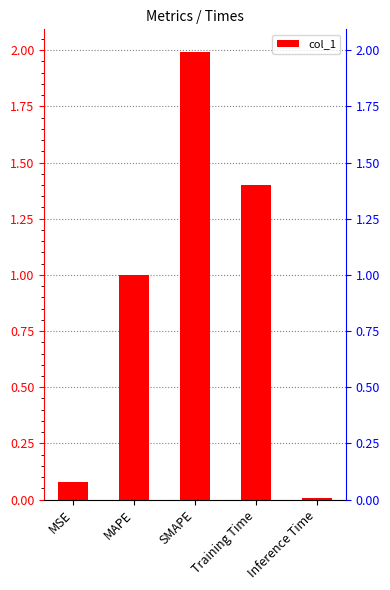

Where is the data nearest to the value 1?

MAPE